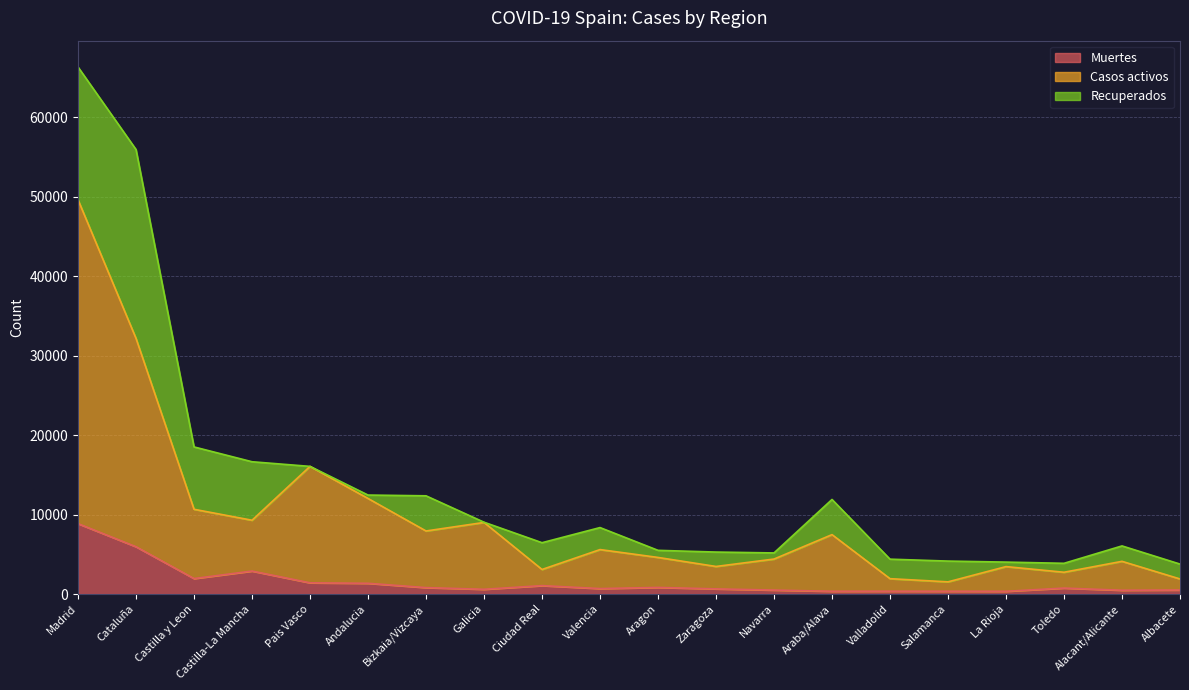

What is the total value across all series at Madrid?

66302